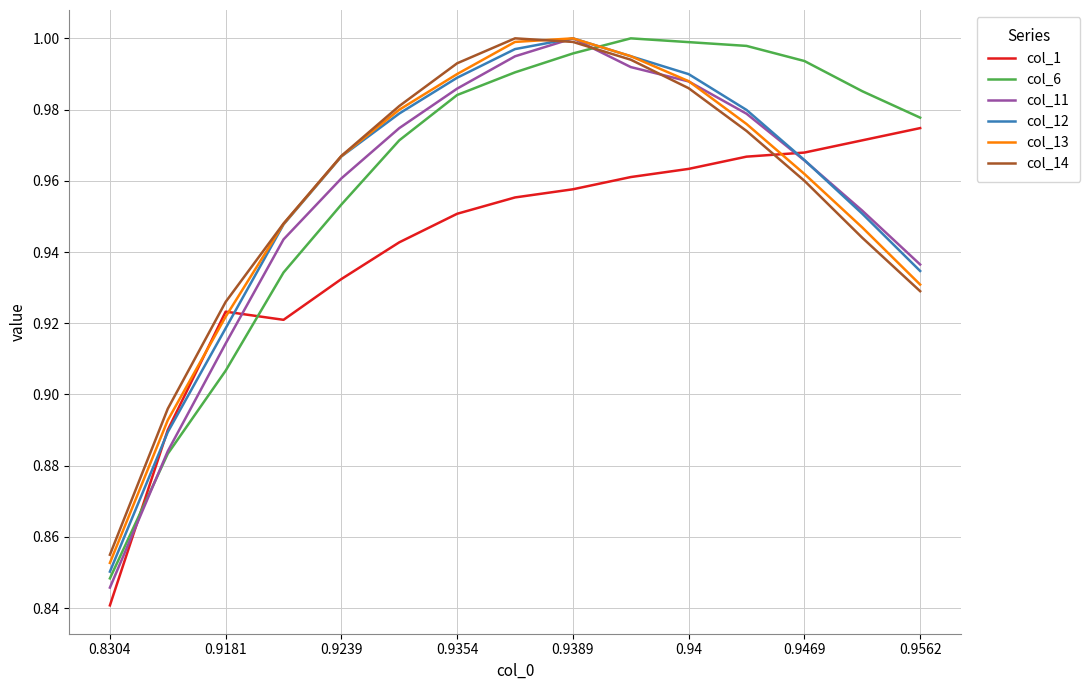

True or false: col_14 has more than 2 interior local peaks.

False